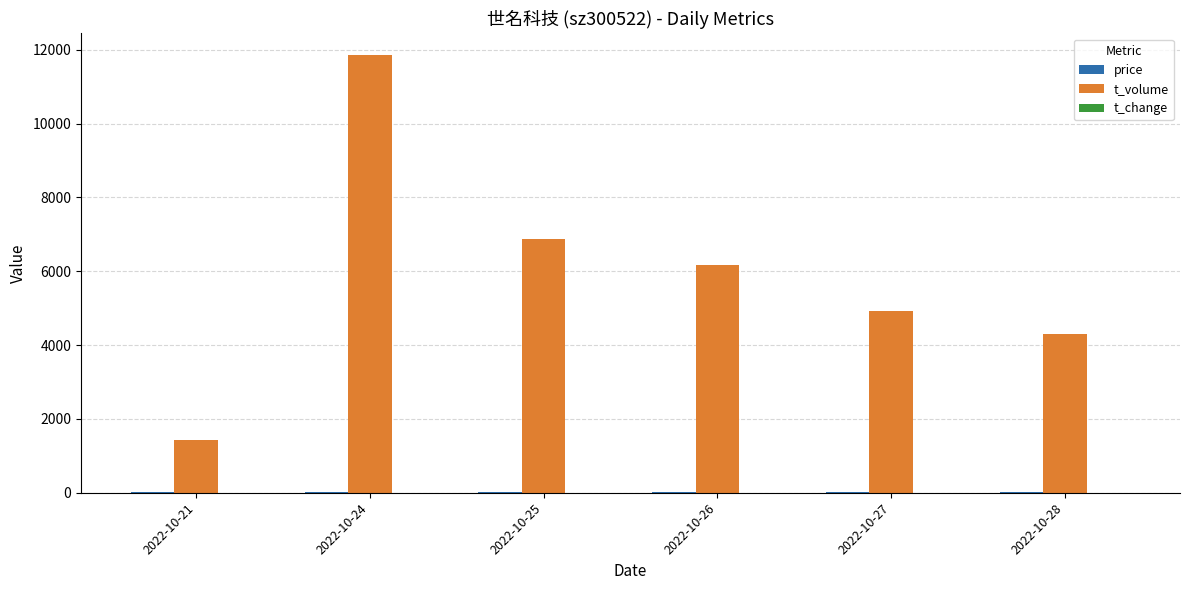

The value of t_volume at 2022-10-25 is 9731.1. True or false?

False